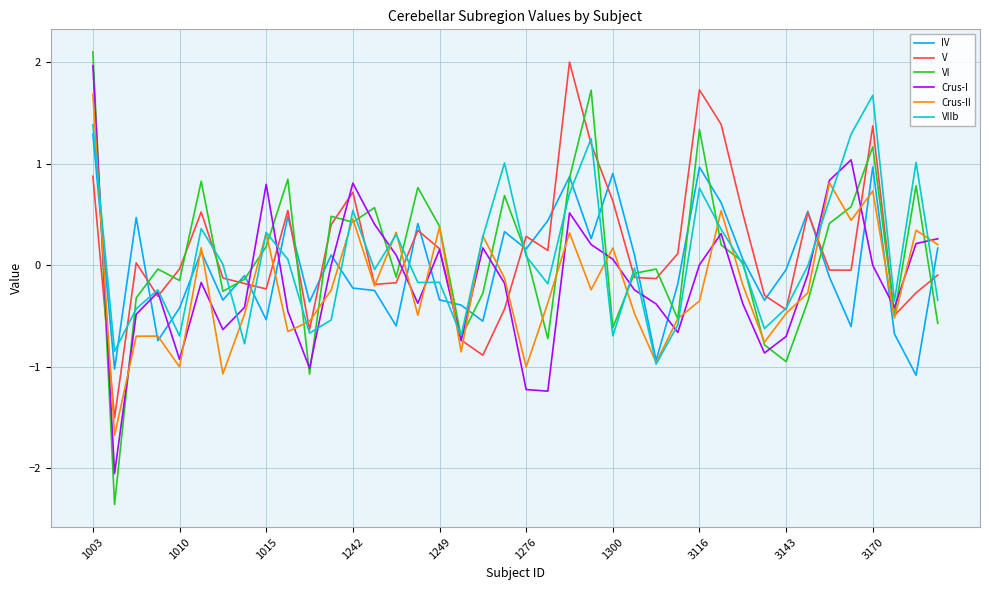

What is the greatest value displayed?

2.1